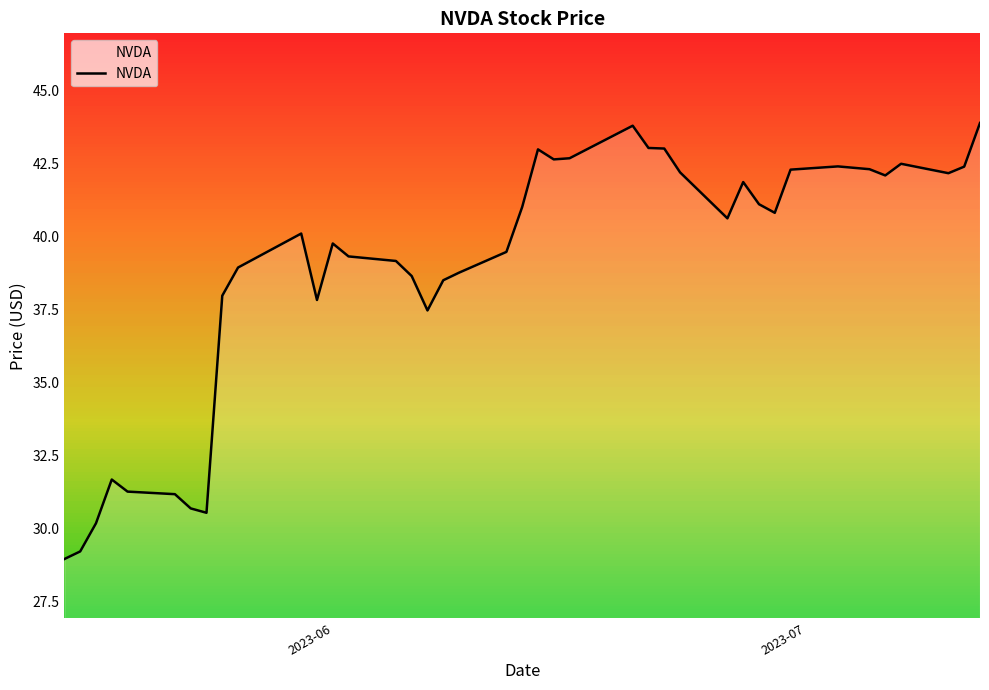

What is the smallest value displayed?

29.0